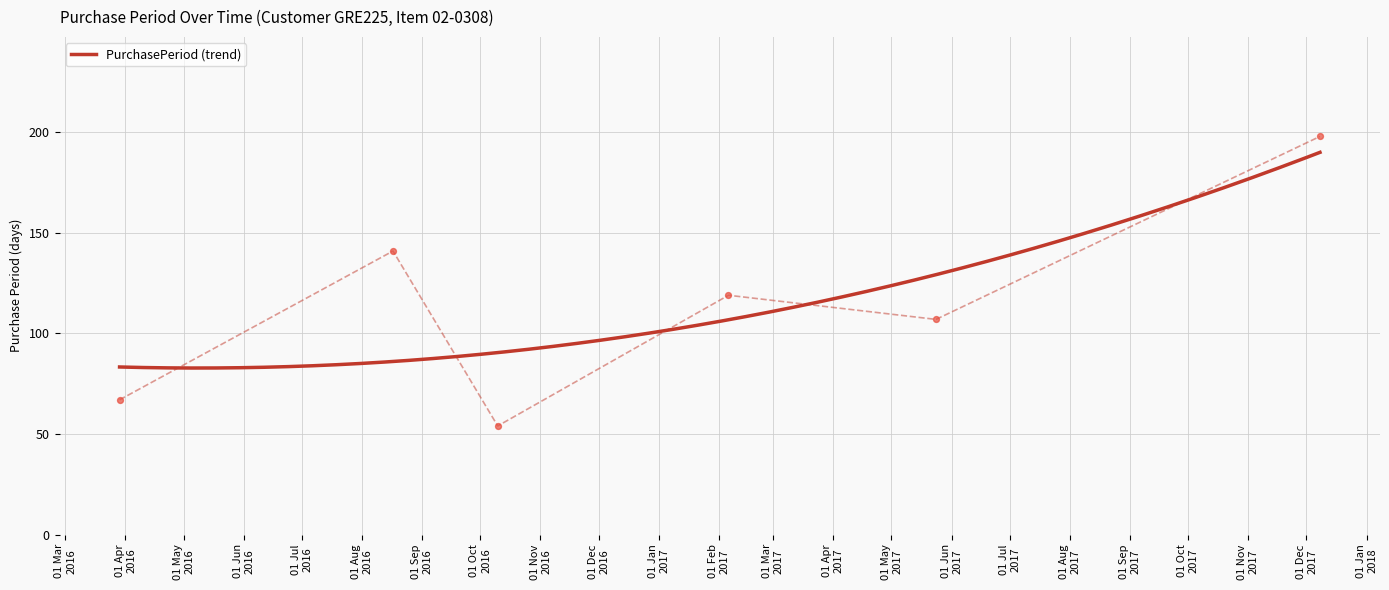

Between 2017-05-24 and 2017-02-06, which is larger?

2017-02-06